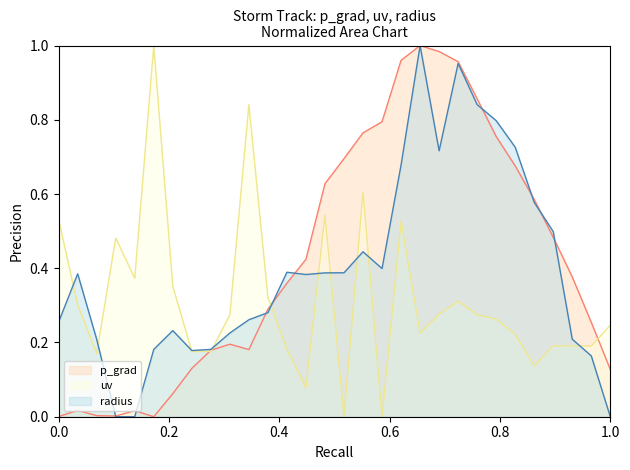

Rank the series by their average value, from highest to lowest.

p_grad, radius, uv